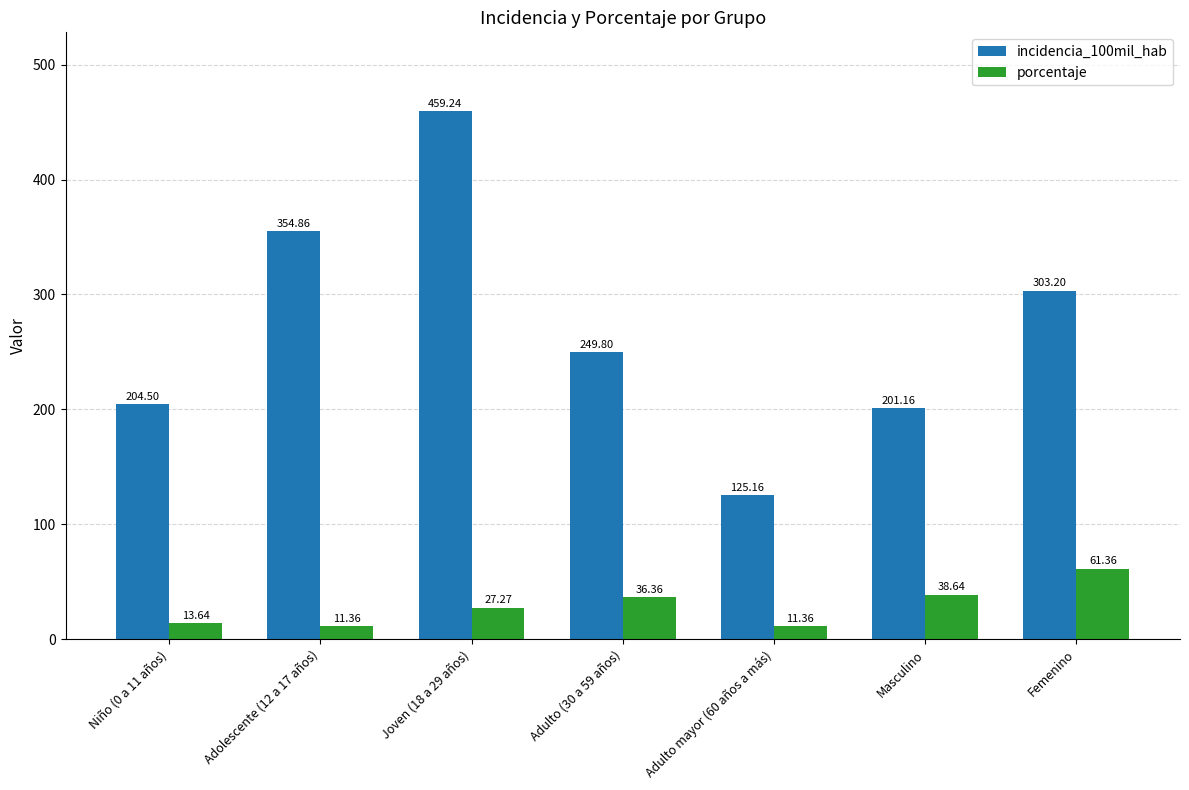

Rank the categories by incidencia_100mil_hab value from highest to lowest.

Joven (18 a 29 años), Adolescente (12 a 17 años), Femenino, Adulto (30 a 59 años), Niño (0 a 11 años), Masculino, Adulto mayor (60 años a más)